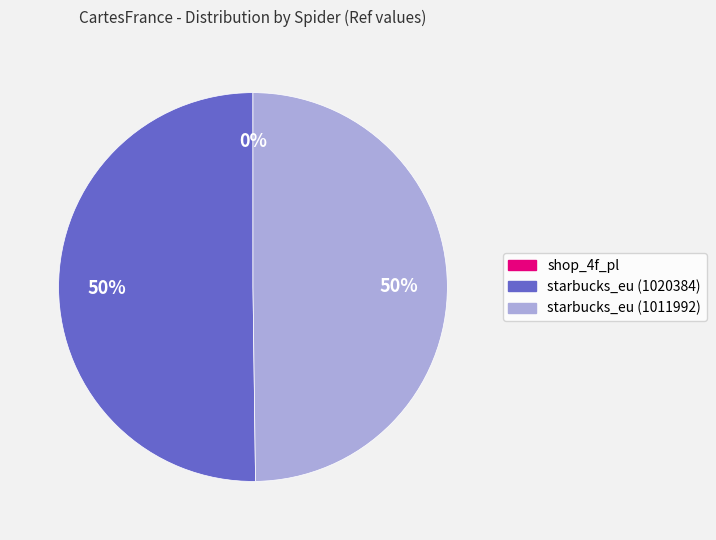

Approximately how many times larger is the value at starbucks_eu (1020384) compared to starbucks_eu (1011992)?

1.0